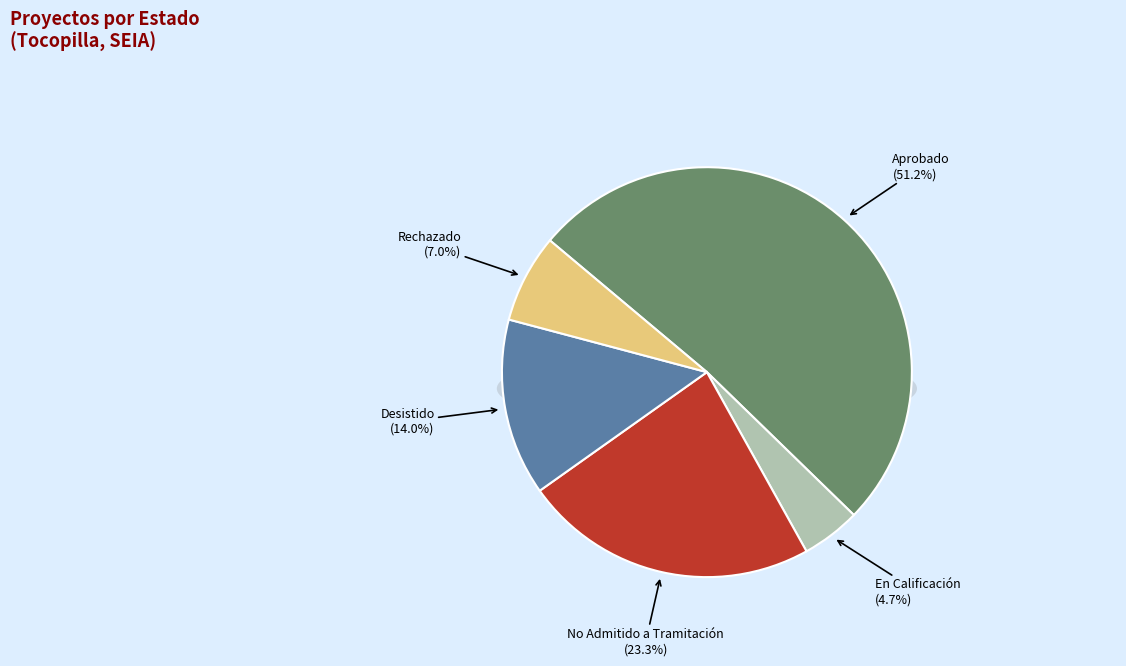

To the nearest percent, what is the combined percentage of No Admitido a Tramitación and En Calificación?

28%